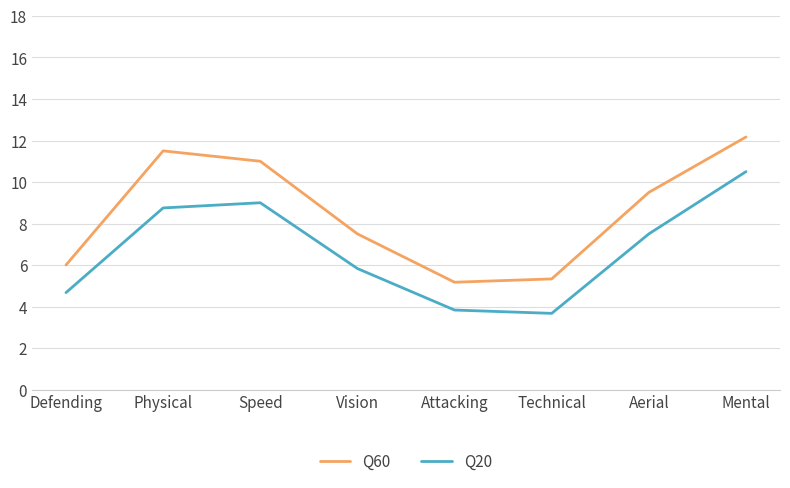

What is the average value of the Q20 series?

6.7